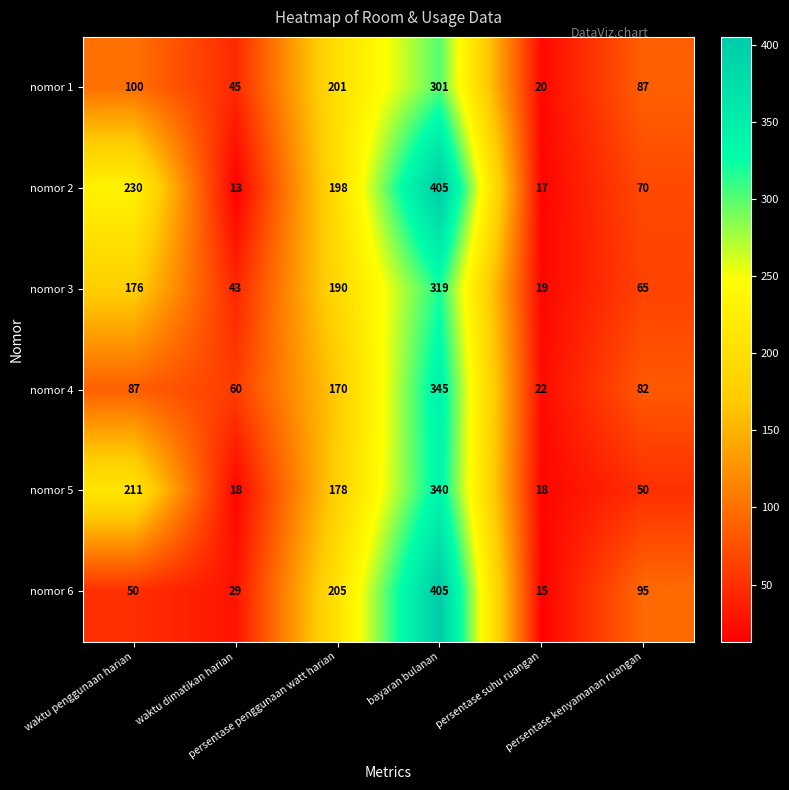

At which category is the sum across all series the highest?

bayaran bulanan